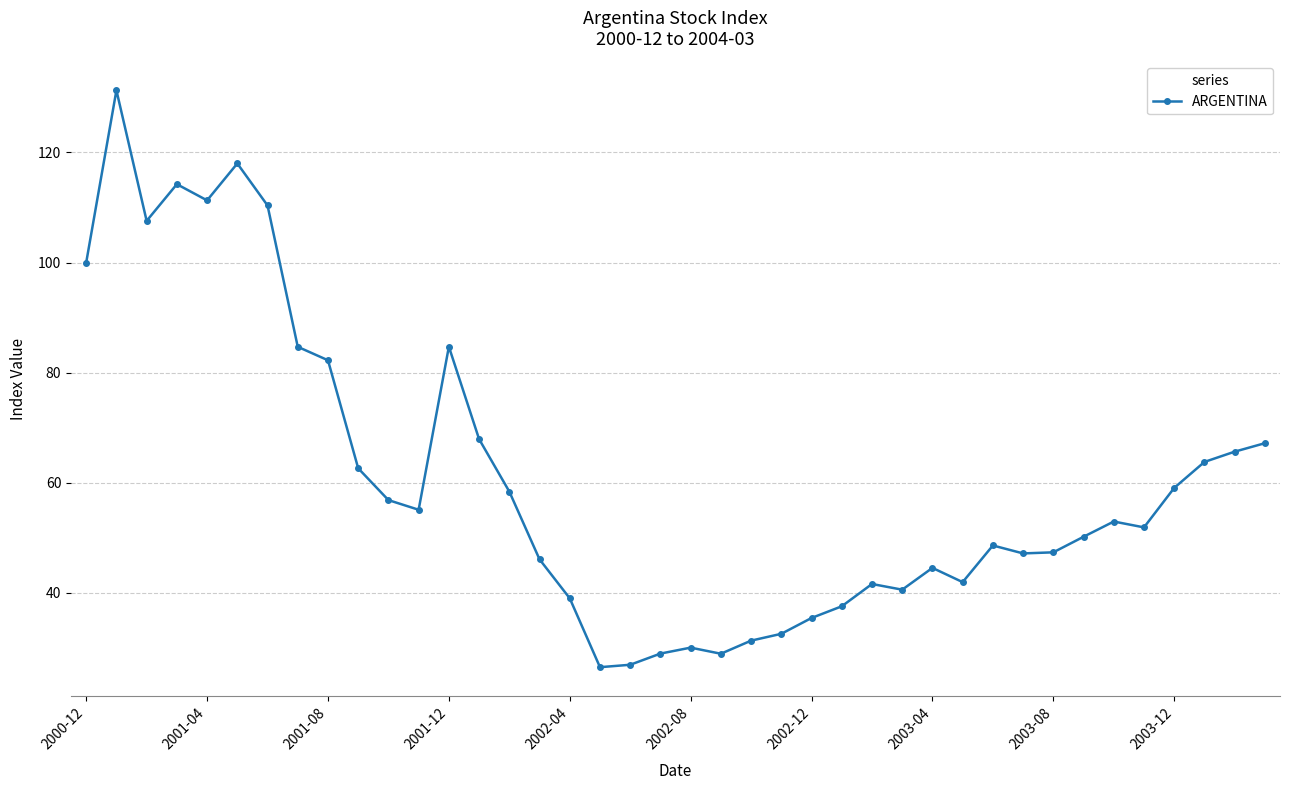

What is the smallest value displayed?

26.5